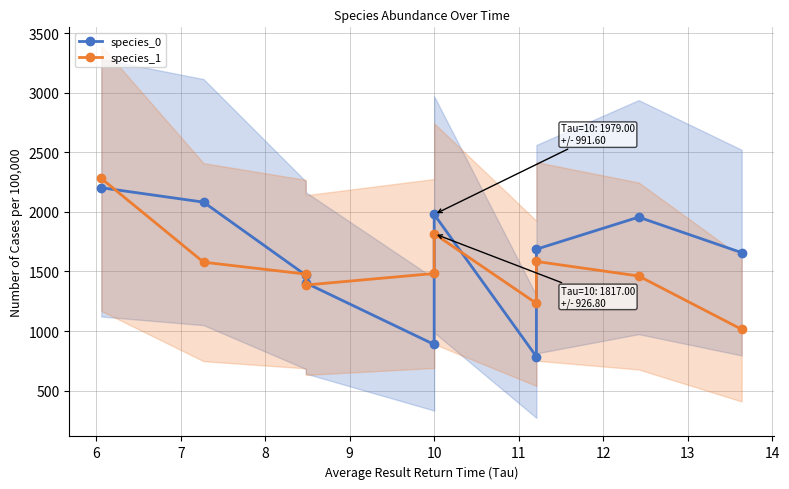

Where is the first local maximum for species_1?

10